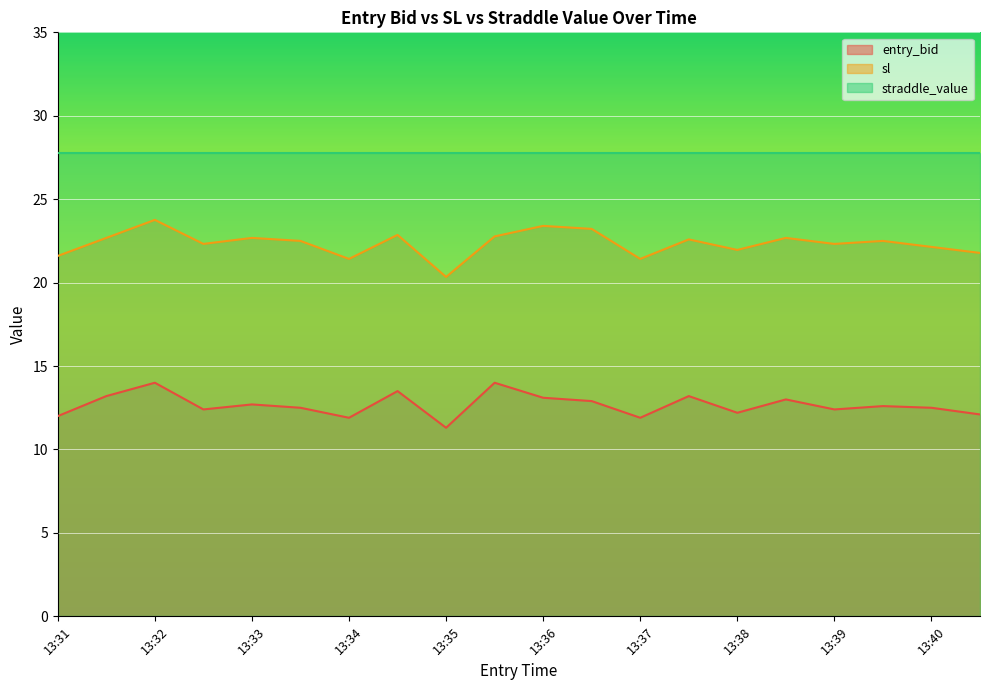

Is it true that entry_bid equals 7.3 at 13:36?

False